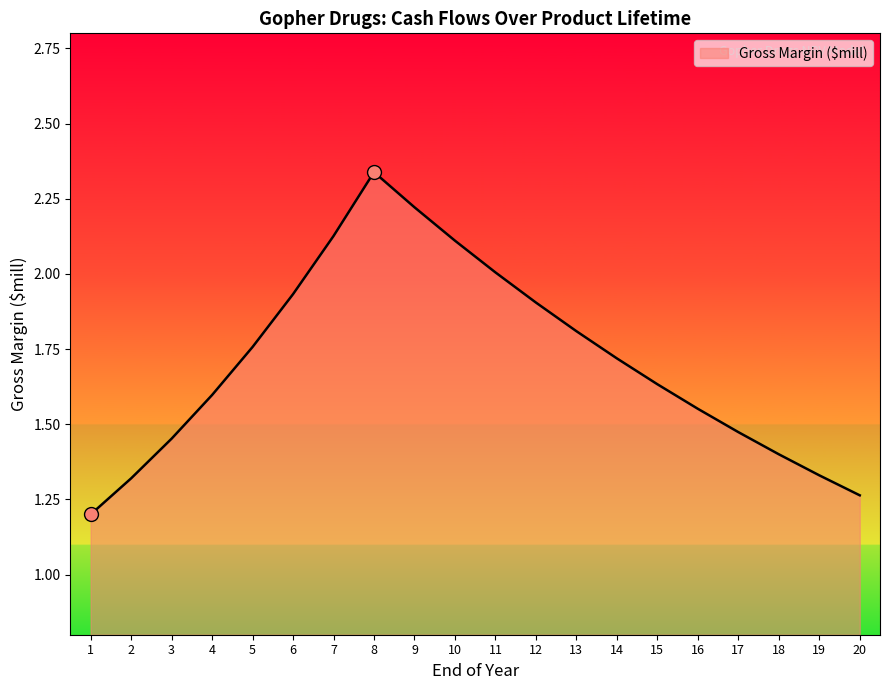

What is the difference between the second highest and minimum values?

1.0